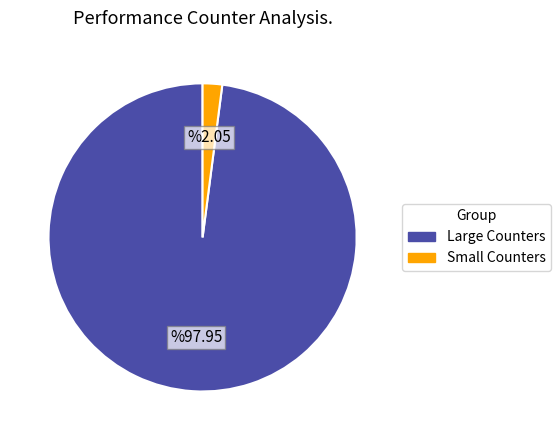

Which category has the smallest portion of the pie?

Small Counters